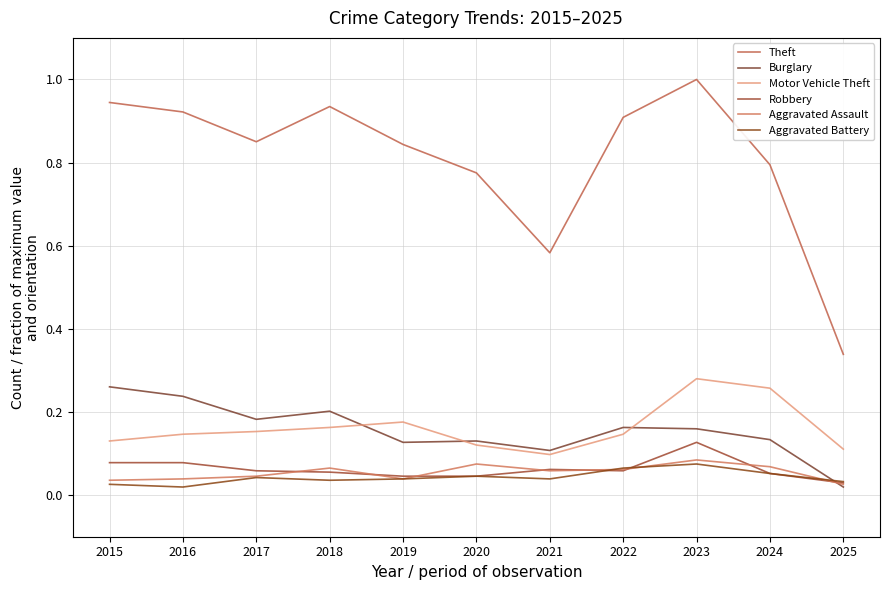

Reading right to left, list all the values displayed in this chart.

Theft: 2025=0.3	2024=0.8	2023=1.0	2022=0.9	2021=0.6	2020=0.8	2019=0.8	2018=0.9	2017=0.9	2016=0.9	2015=0.9
Burglary: 2025=0.0	2024=0.1	2023=0.2	2022=0.2	2021=0.1	2020=0.1	2019=0.1	2018=0.2	2017=0.2	2016=0.2	2015=0.3
Motor Vehicle Theft: 2025=0.1	2024=0.3	2023=0.3	2022=0.1	2021=0.1	2020=0.1	2019=0.2	2018=0.2	2017=0.2	2016=0.1	2015=0.1
Robbery: 2025=0.0	2024=0.1	2023=0.1	2022=0.1	2021=0.1	2020=0.0	2019=0.0	2018=0.1	2017=0.1	2016=0.1	2015=0.1
Aggravated Assault: 2025=0.0	2024=0.1	2023=0.1	2022=0.1	2021=0.1	2020=0.1	2019=0.0	2018=0.1	2017=0.0	2016=0.0	2015=0.0
Aggravated Battery: 2025=0.0	2024=0.1	2023=0.1	2022=0.1	2021=0.0	2020=0.0	2019=0.0	2018=0.0	2017=0.0	2016=0.0	2015=0.0